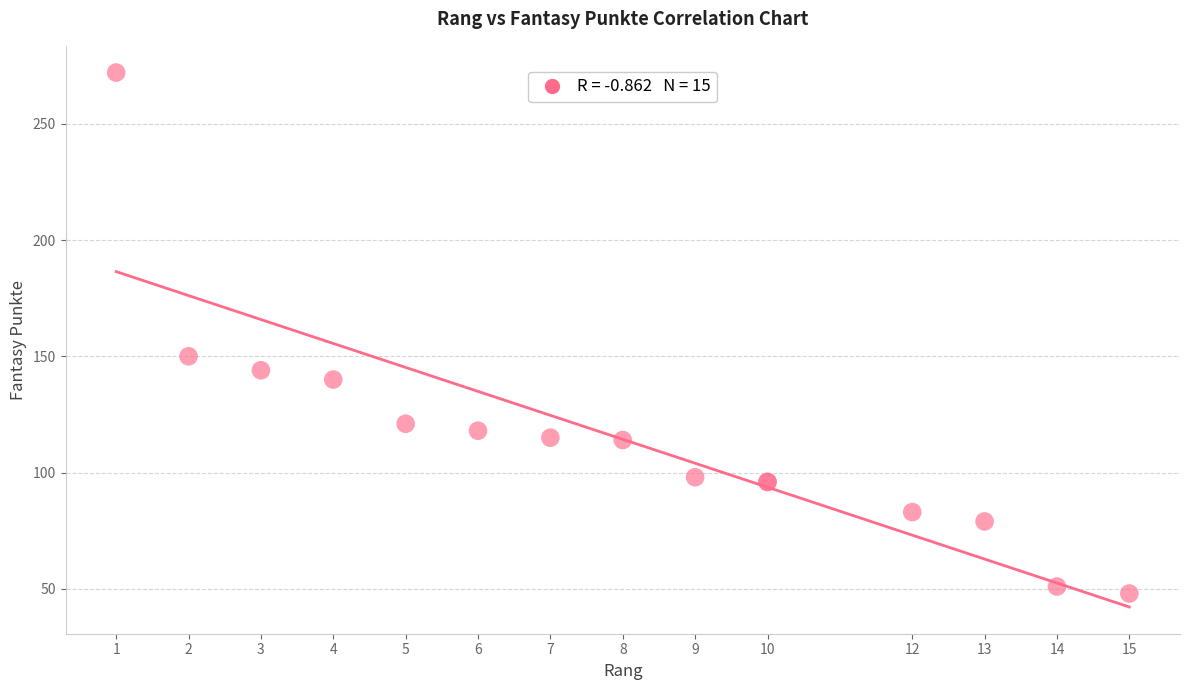

What Y value in the scatter plot is closest to 160?

150